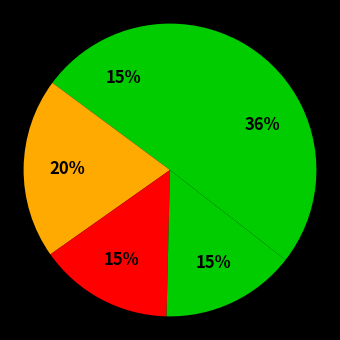

Count the number of slices in the pie.

5